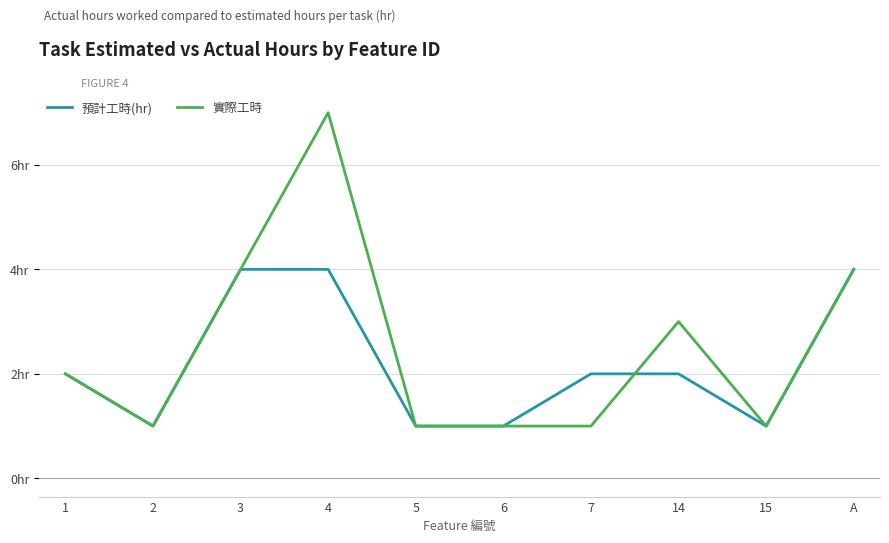

In 預計工時(hr), how many points are lower than both neighbors (excluding endpoints)?

2